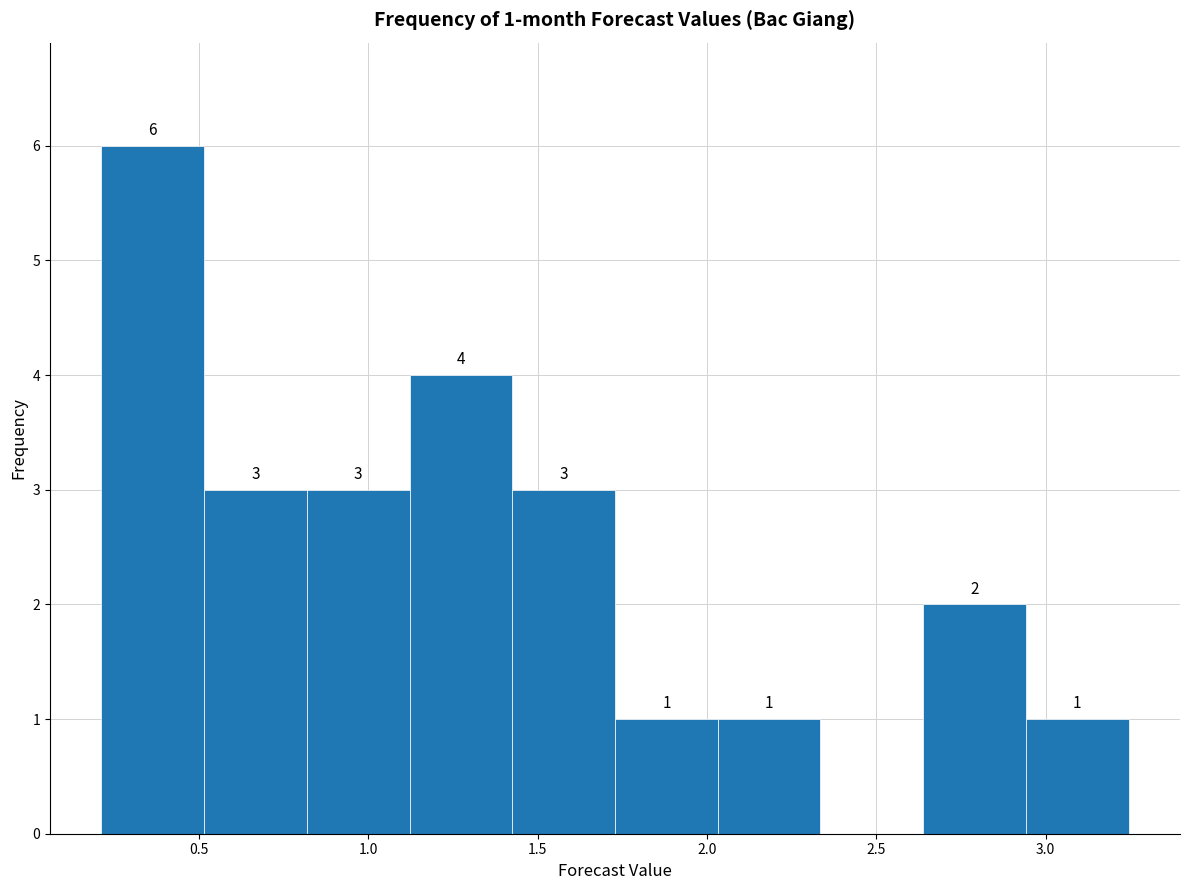

Which range on the x-axis has the tallest bar?

0.20 to 0.50